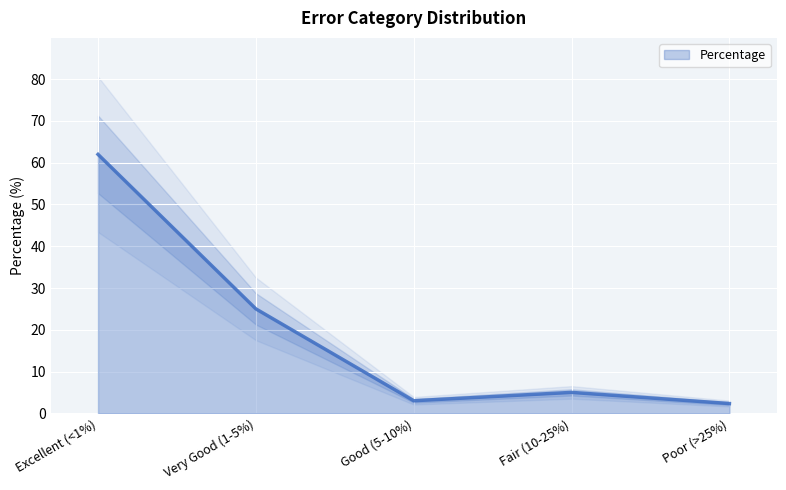

At which label is the value closest to 32?

Very Good (1-5%)